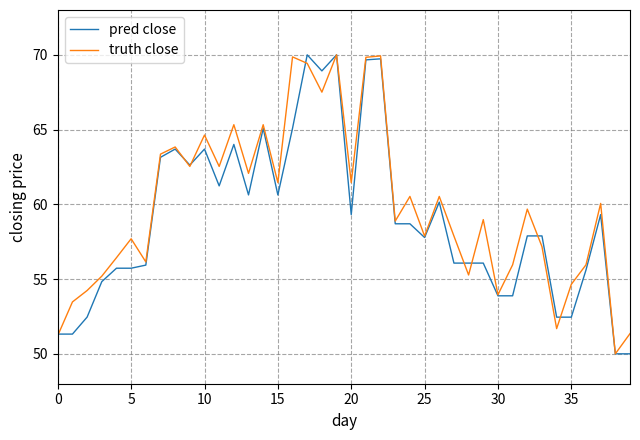

What is the difference between the maximum and minimum values in the truth close series?

20.0